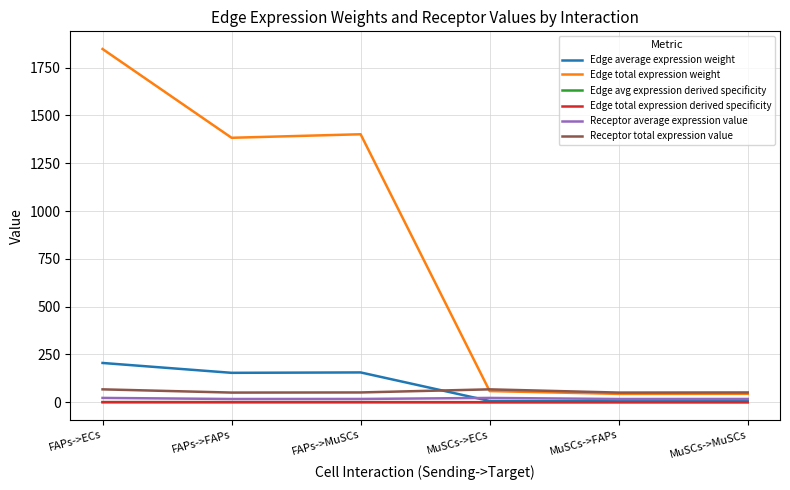

What is the label of the 4th point from the right?

FAPs->MuSCs